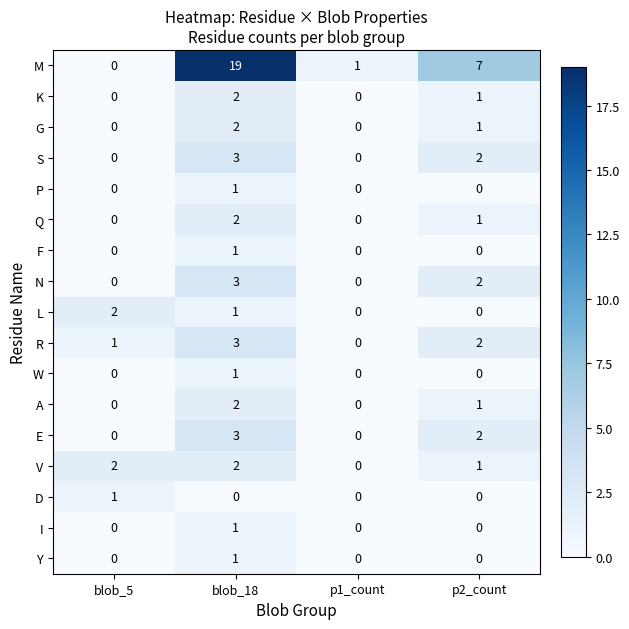

True or false: I has a value of -1 at p1_count.

False